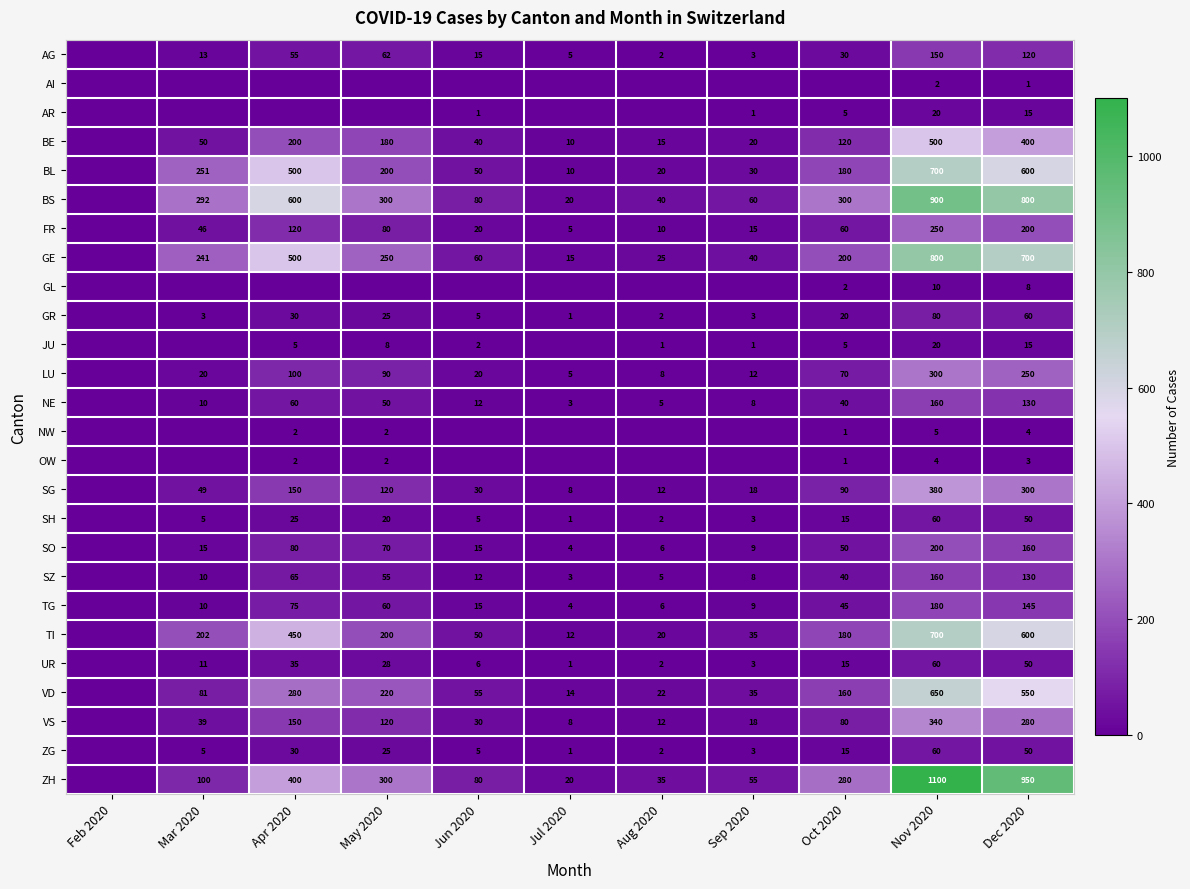

Between Apr 2020 and Sep 2020, which is larger?

Apr 2020